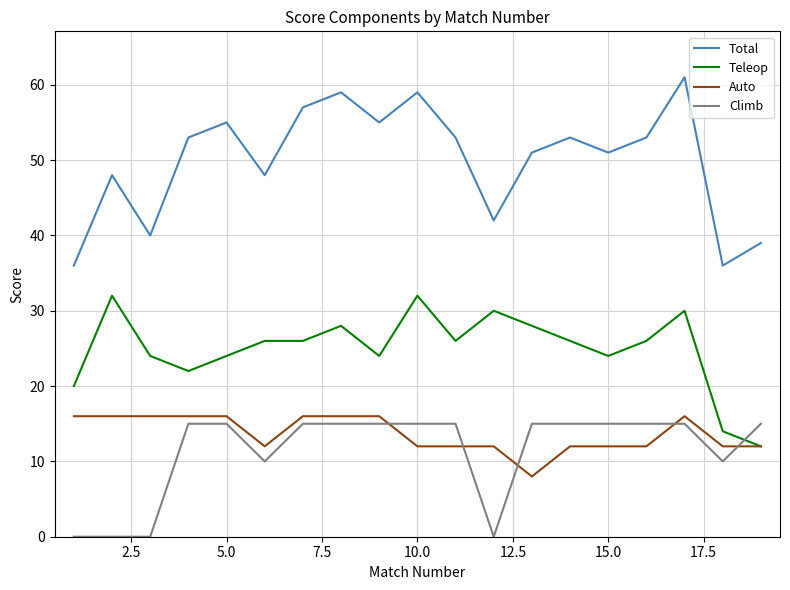

How many times do Climb and Teleop cross each other?

1